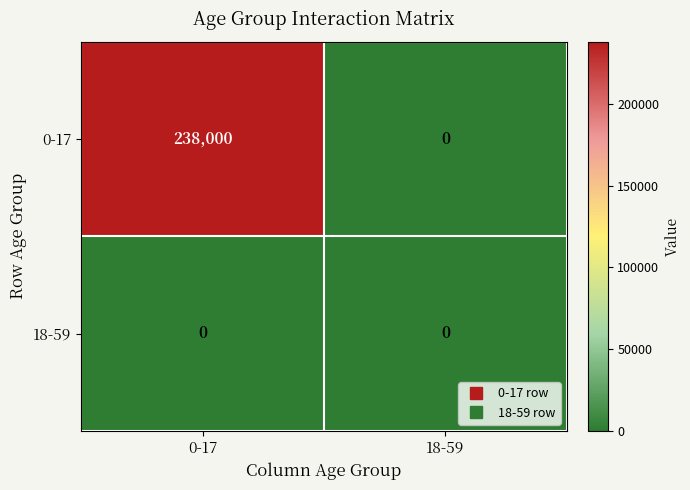

List the labels in order of 0-17 value, largest first.

0-17, 18-59